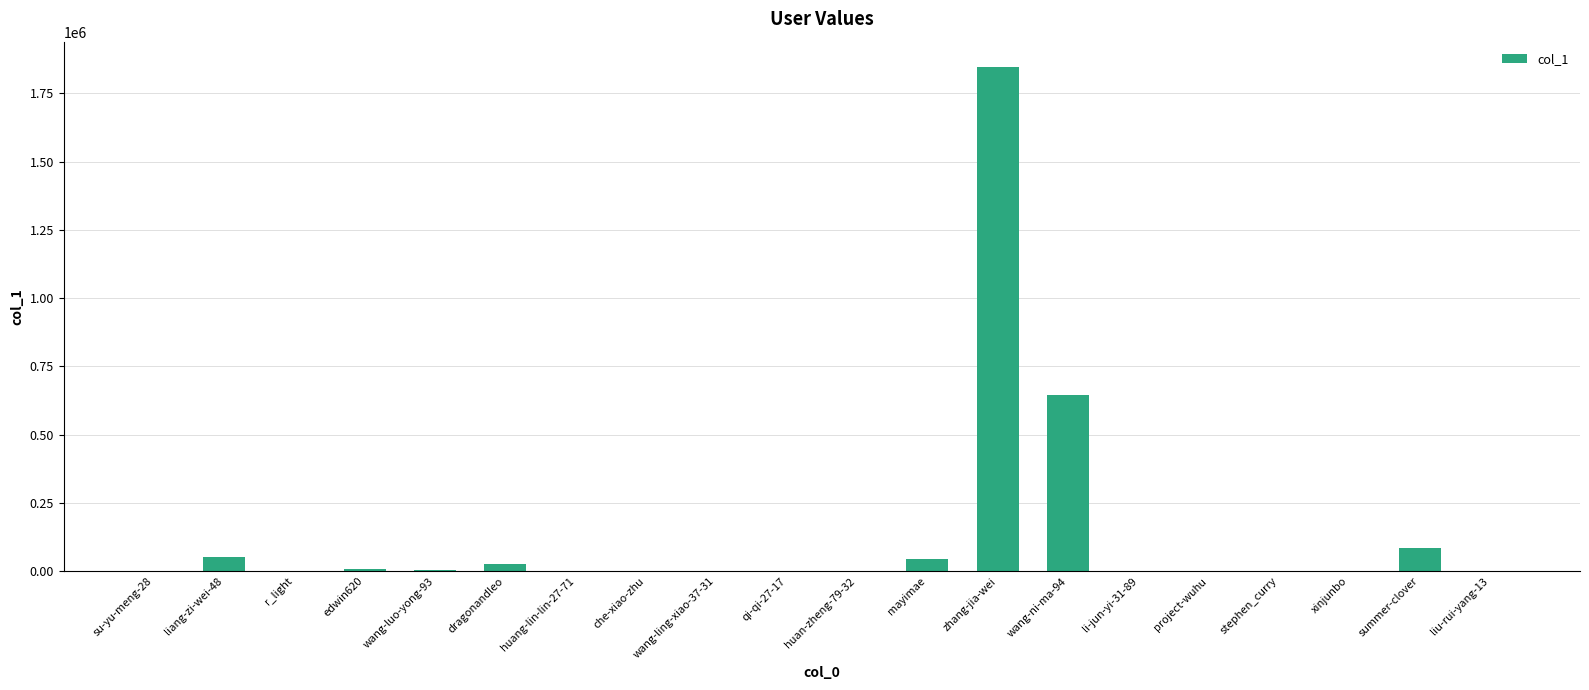

At which label is the value closest to 923683?

wang-ni-ma-94